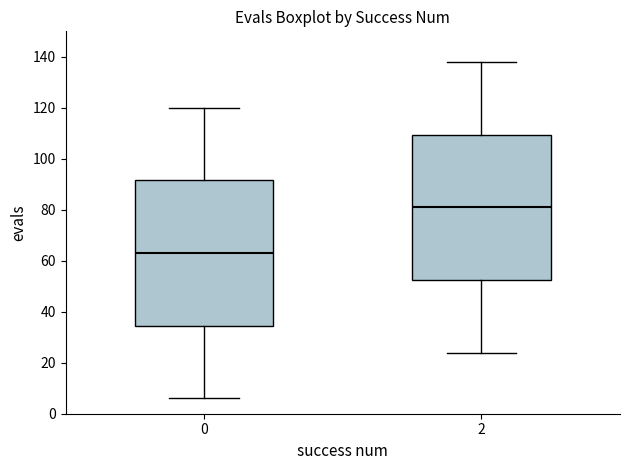

Where does the lower whisker of the box at x = 0 end on the y-axis? The values are not printed on the chart, so give them approximately, as read against the axis.

6